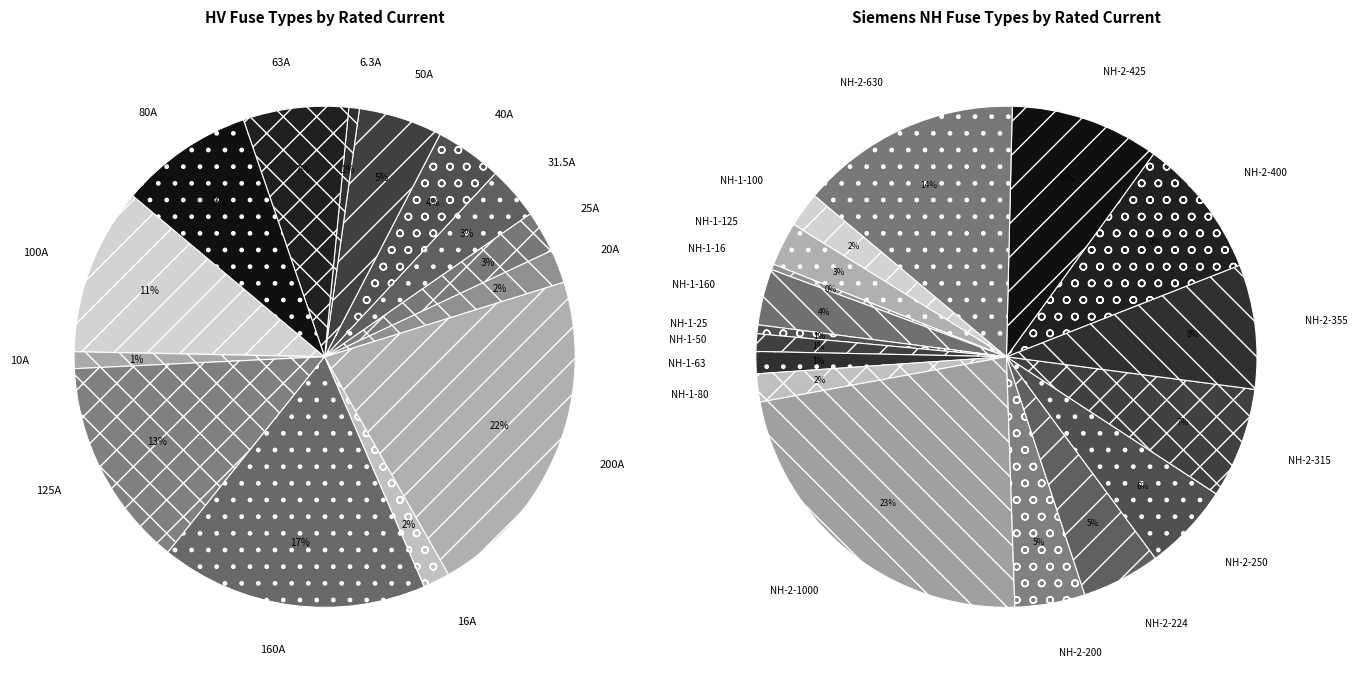

True or false: Siemens NH-1-50 accounts for 1% of the total.

True